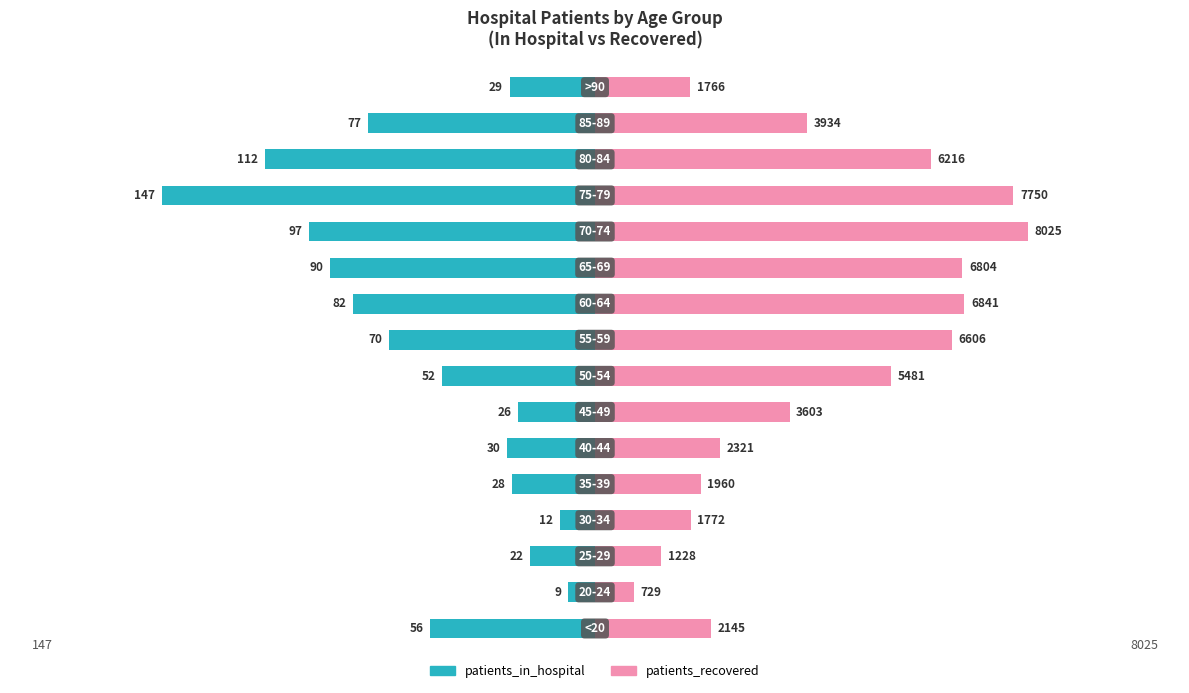

Rank the series at 11 from lowest to highest value.

patients_in_hospital, patients_recovered